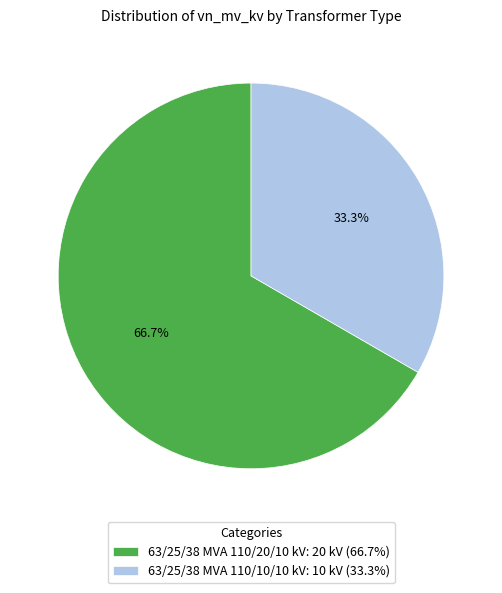

Between 63/25/38 MVA 110/10/10 kV: 10 kV (33.3%) and 63/25/38 MVA 110/20/10 kV: 20 kV (66.7%), which is larger?

63/25/38 MVA 110/20/10 kV: 20 kV (66.7%)